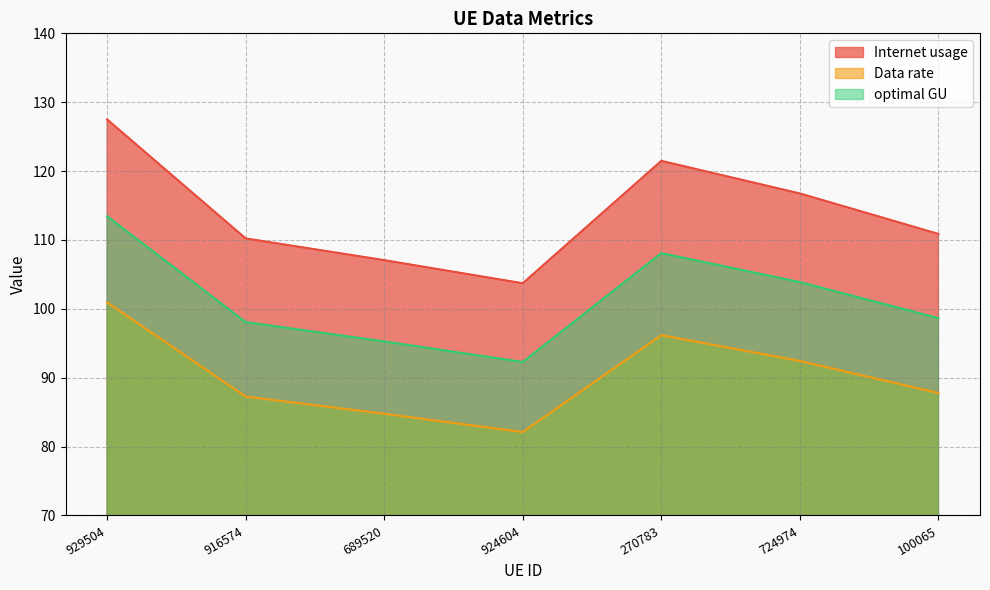

What is the sum of the optimal GU values at 929504 and 689520?

208.7